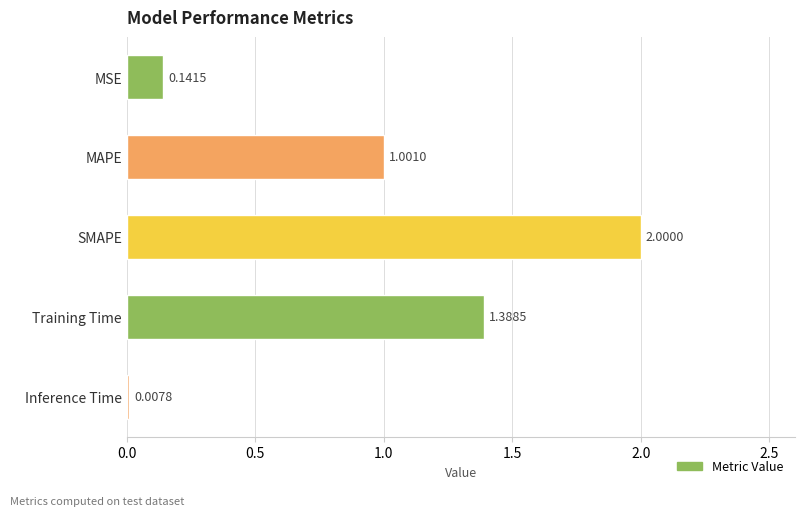

Which label corresponds to the smallest value in the chart?

Inference Time